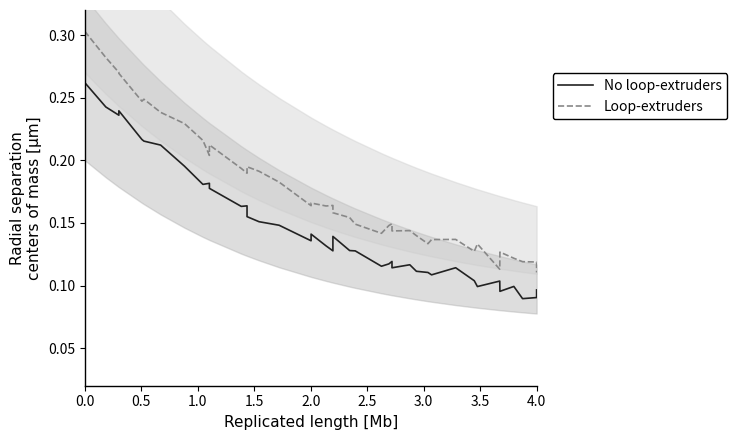

Which series has the largest range (max minus min)?

Loop-extruders